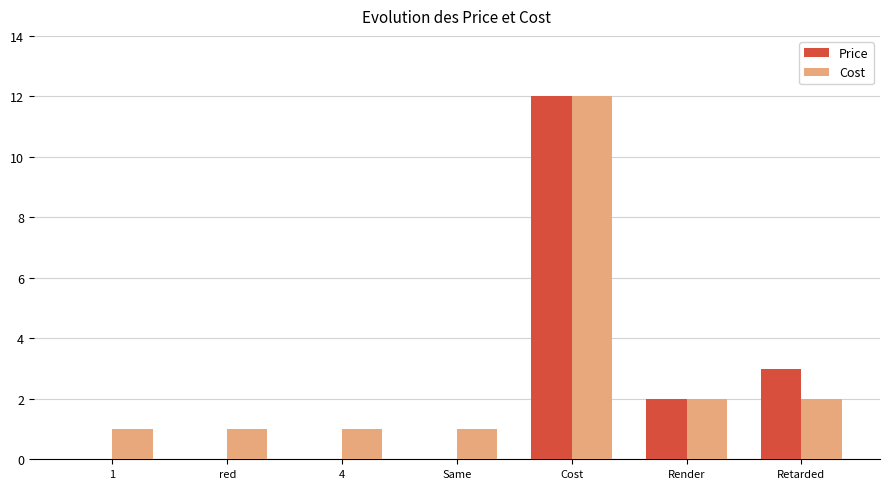

Is the value of Cost at Retarded greater than the value of Price at Retarded?

No